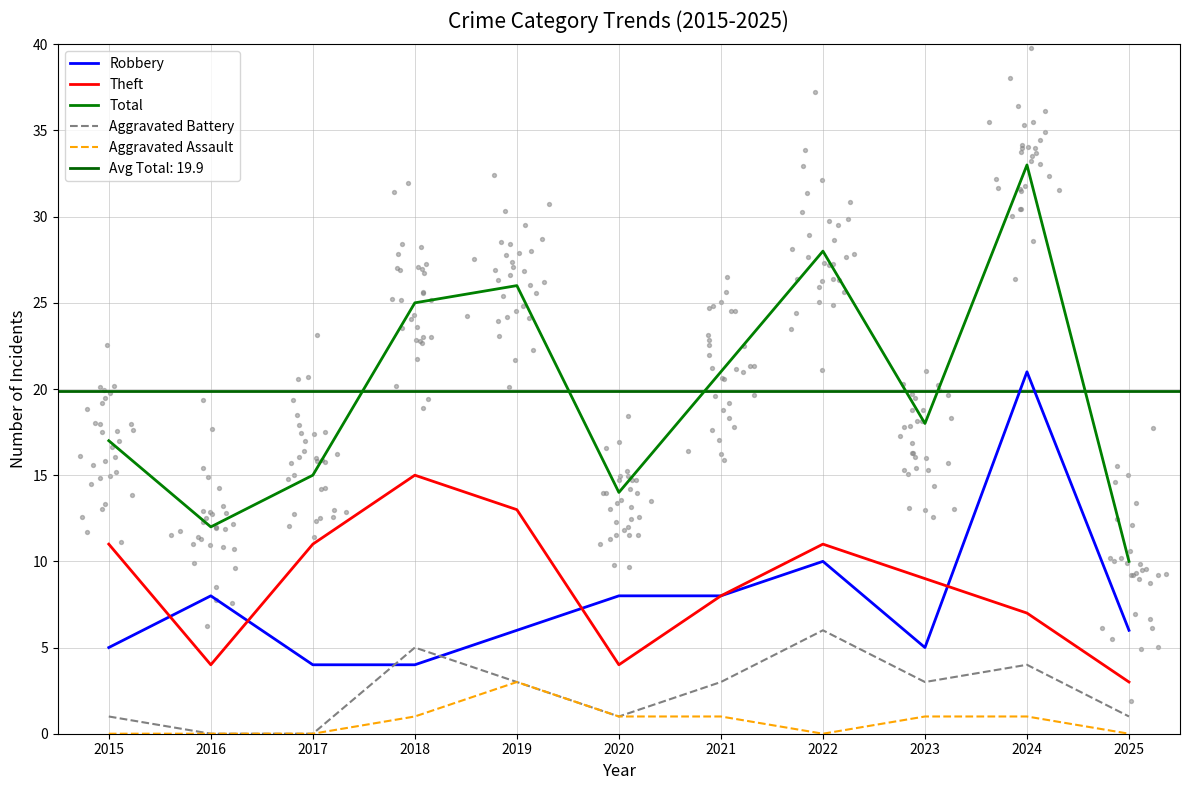

Which series has the widest spread of Y values?

Total